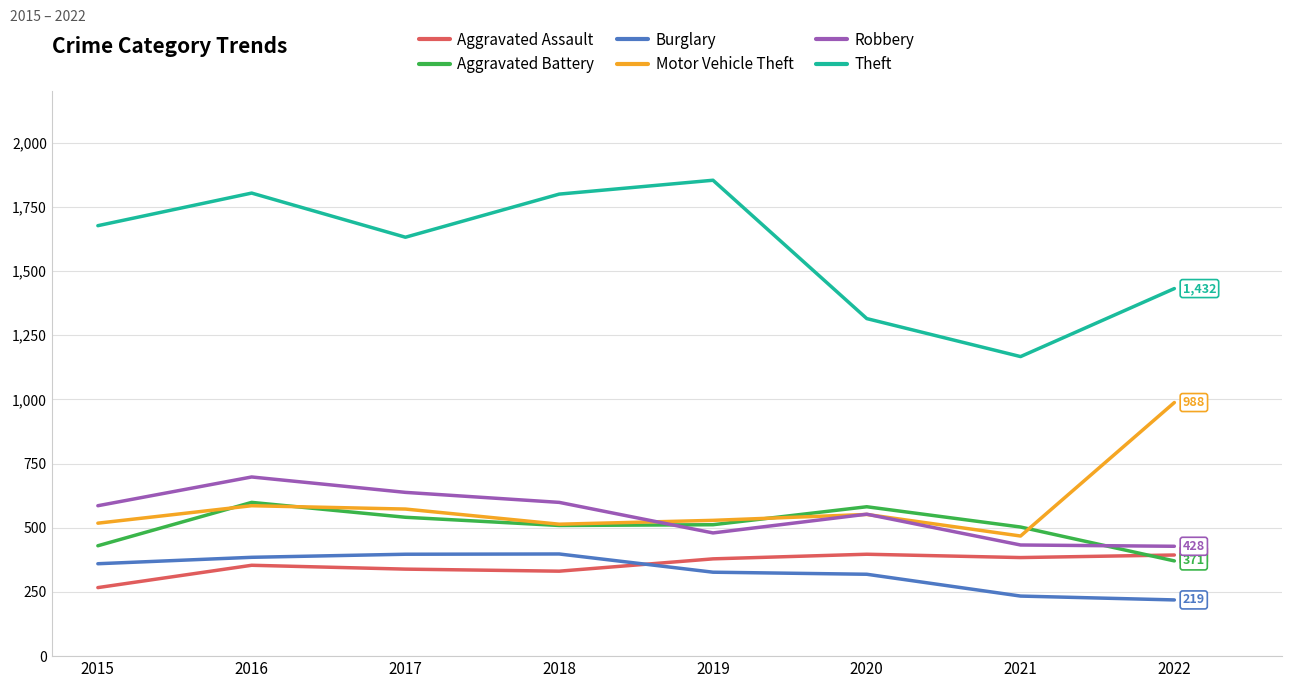

What is the greatest value displayed?

1854